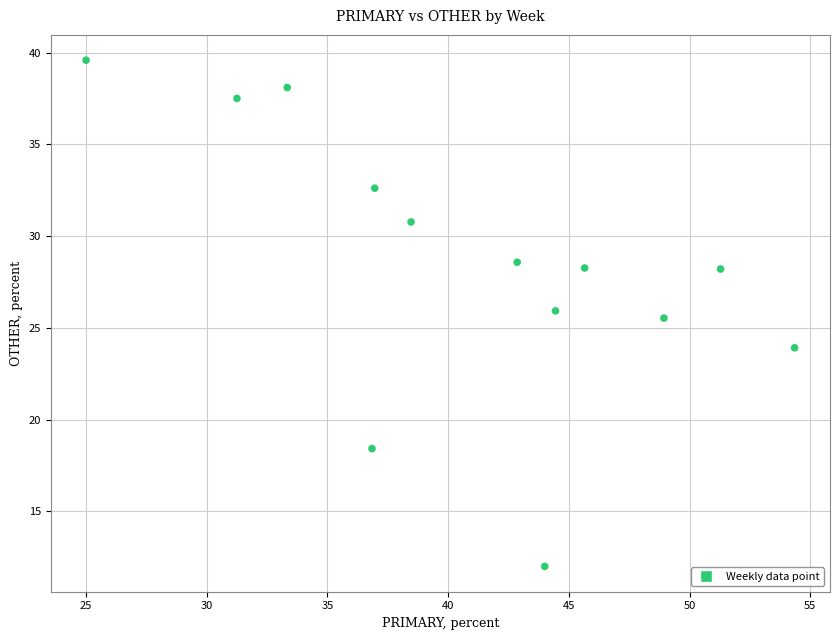

What is the range of X values (max minus min)?

29.3